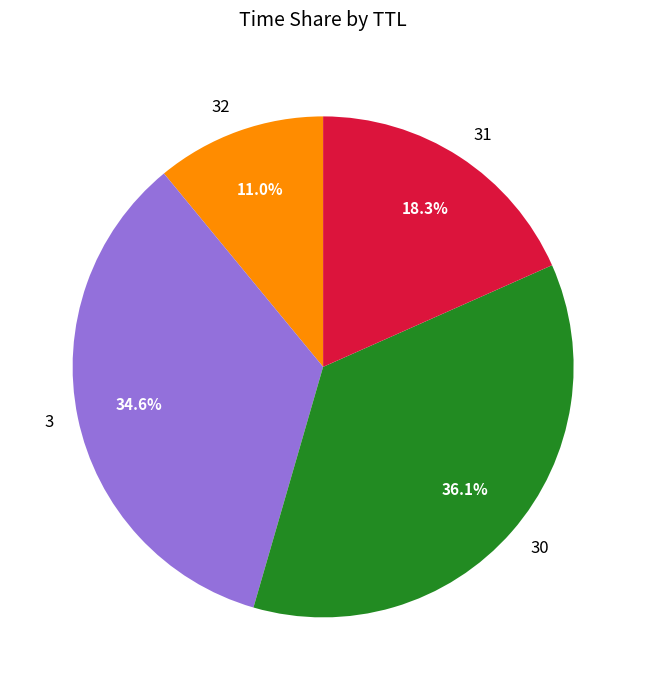

What percentage do 30 and 3 together represent?

70.7%